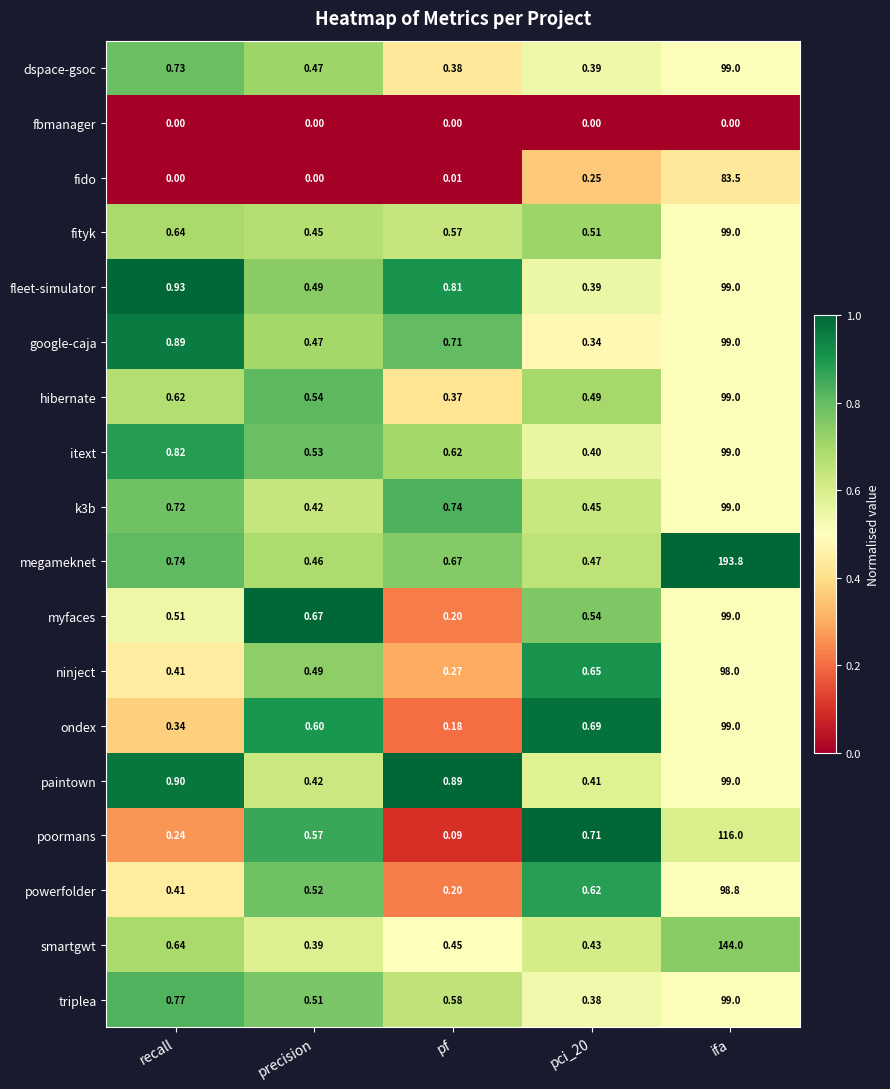

Where is smartgwt nearest to the value 72?

recall